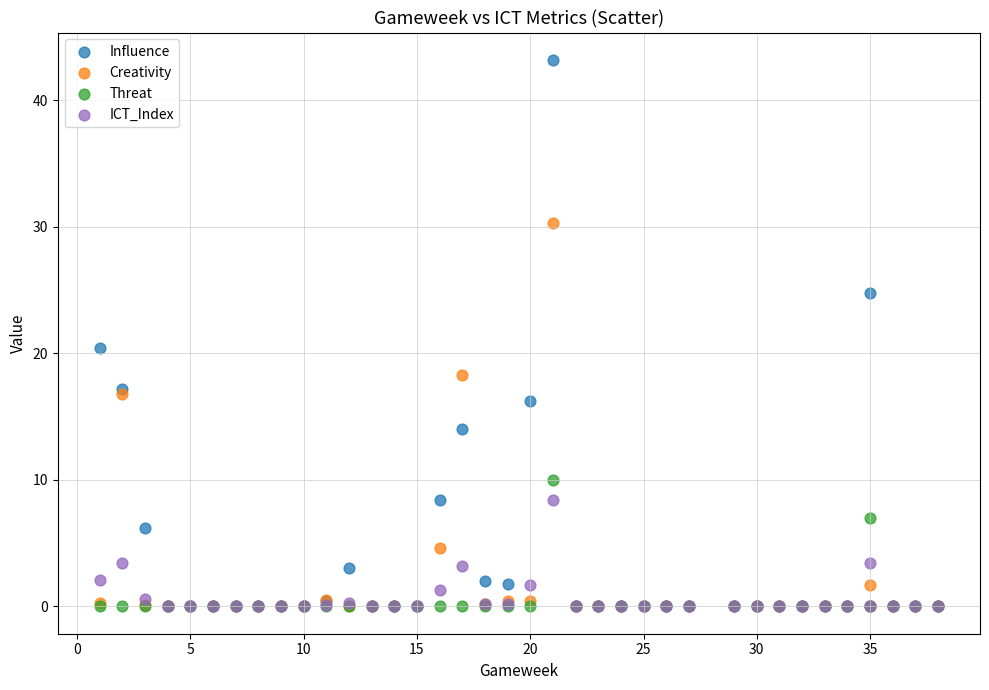

Which series contains the highest Y value?

Influence